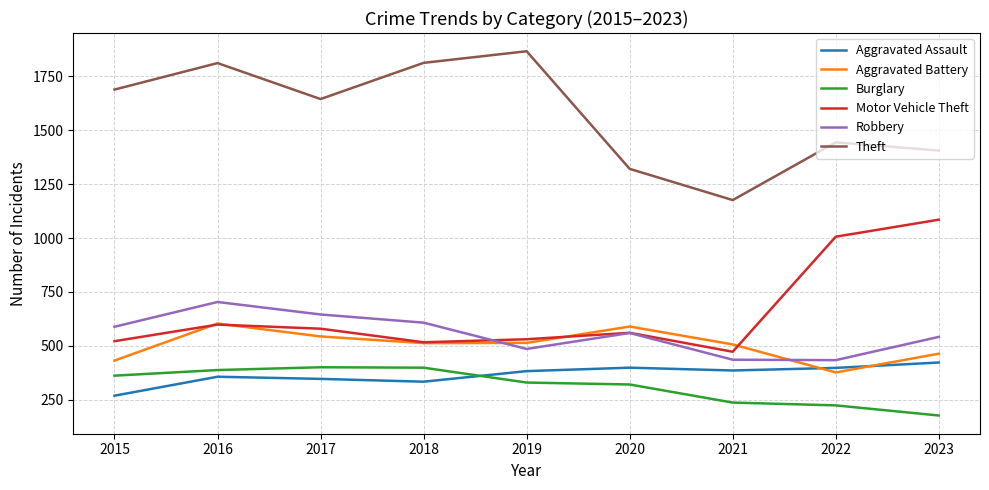

Read the Robbery value at 2021, to the nearest 50.

450